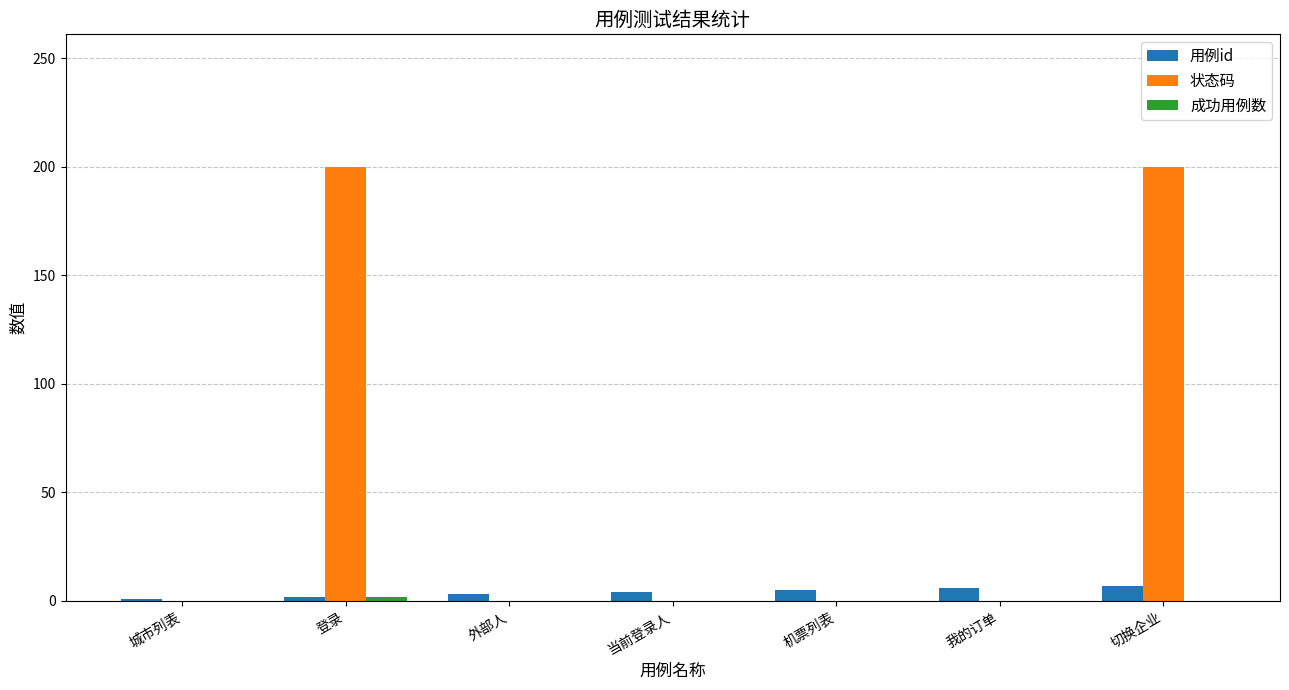

What is the maximum value shown in the chart?

200